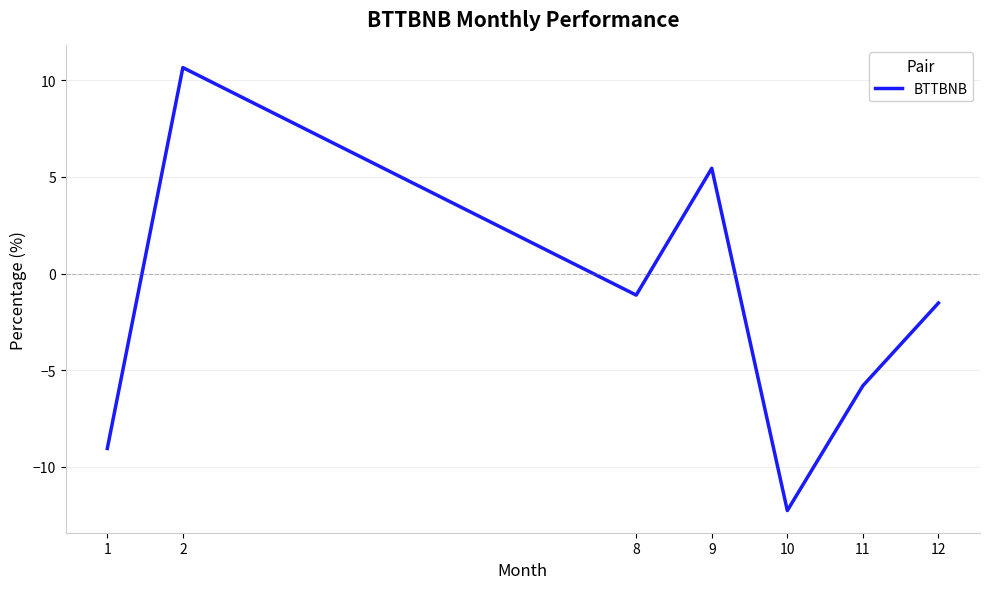

Reading right to left, what are all the values shown in this chart?

-1.5	-5.8	-12.3	5.4	-1.1	10.7	-9.1